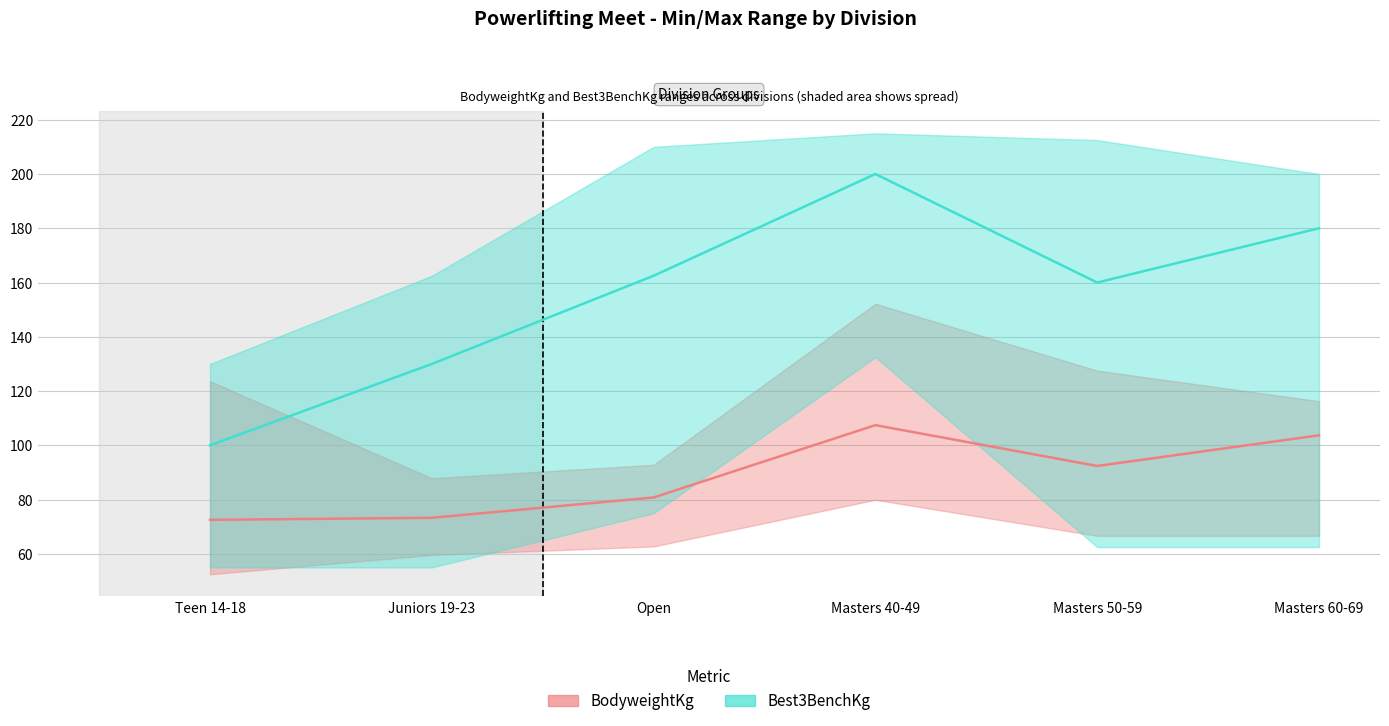

How many data points in BodyweightKg (median) are less than 92?

3